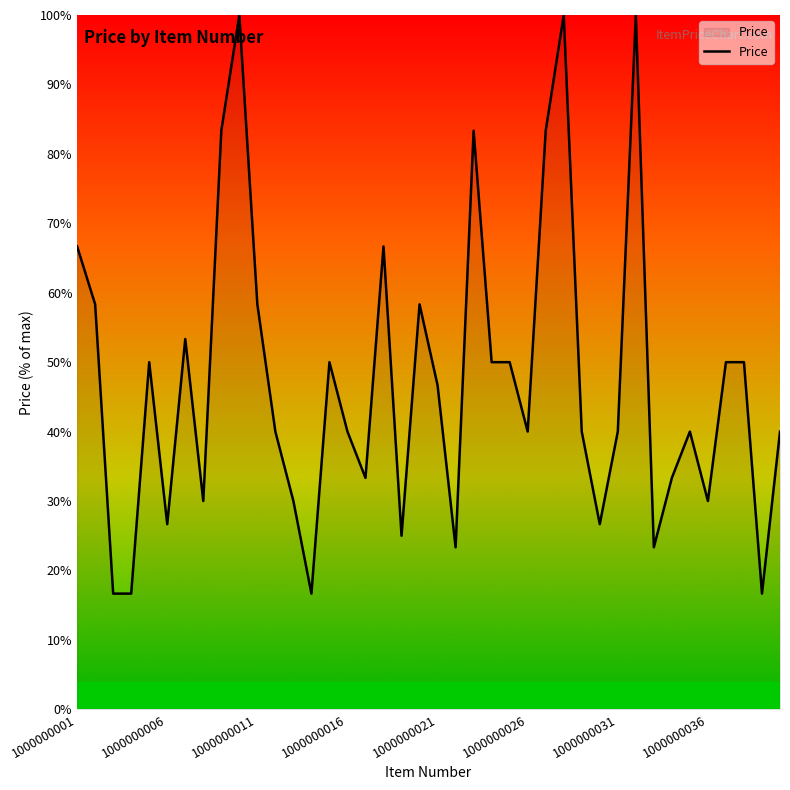

What is the sum of all values?

1886.7